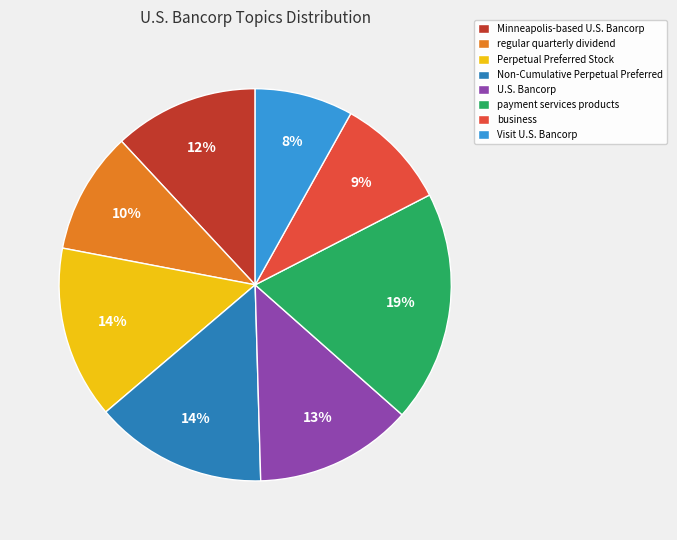

Which has a higher value, payment services products or business?

payment services products